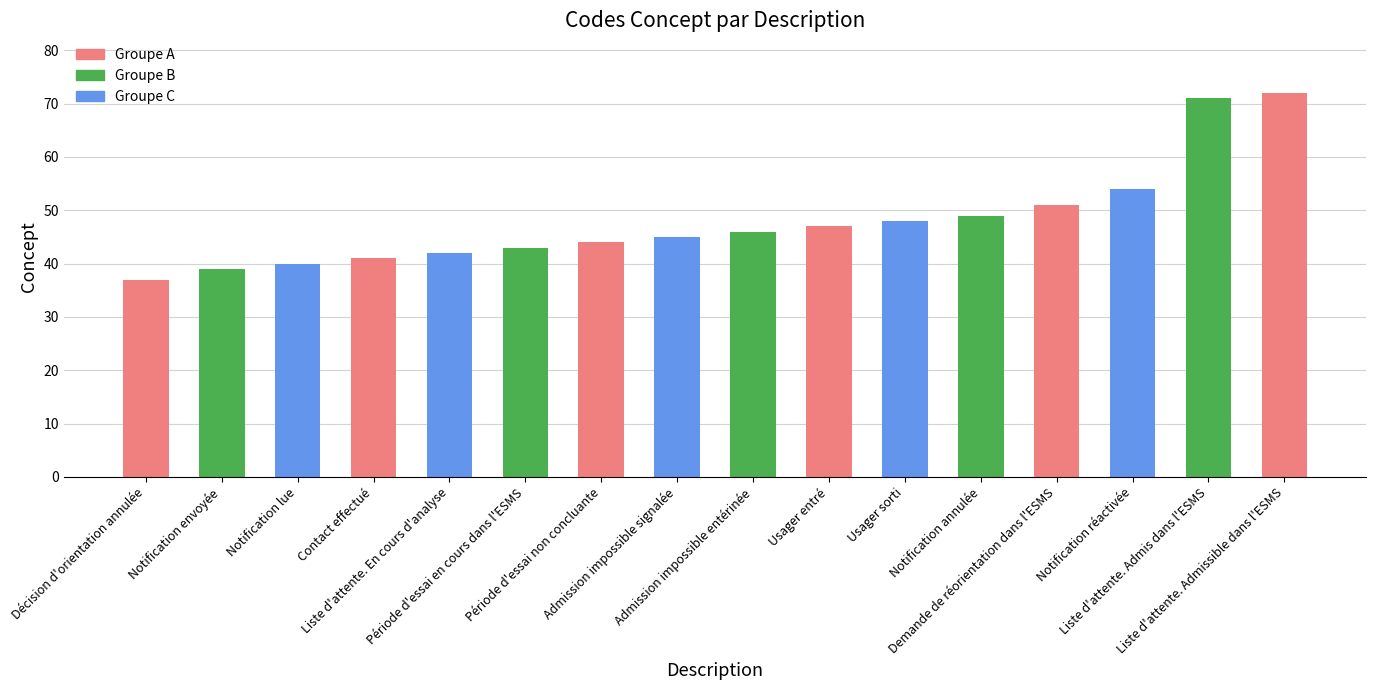

What is the label of the 15th bar from the left?

Liste d'attente. Admis dans l'ESMS